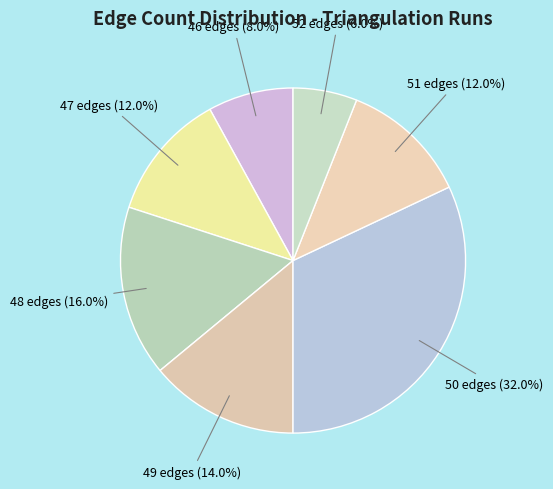

To the nearest percent, what portion does 50 edges represent?

32%